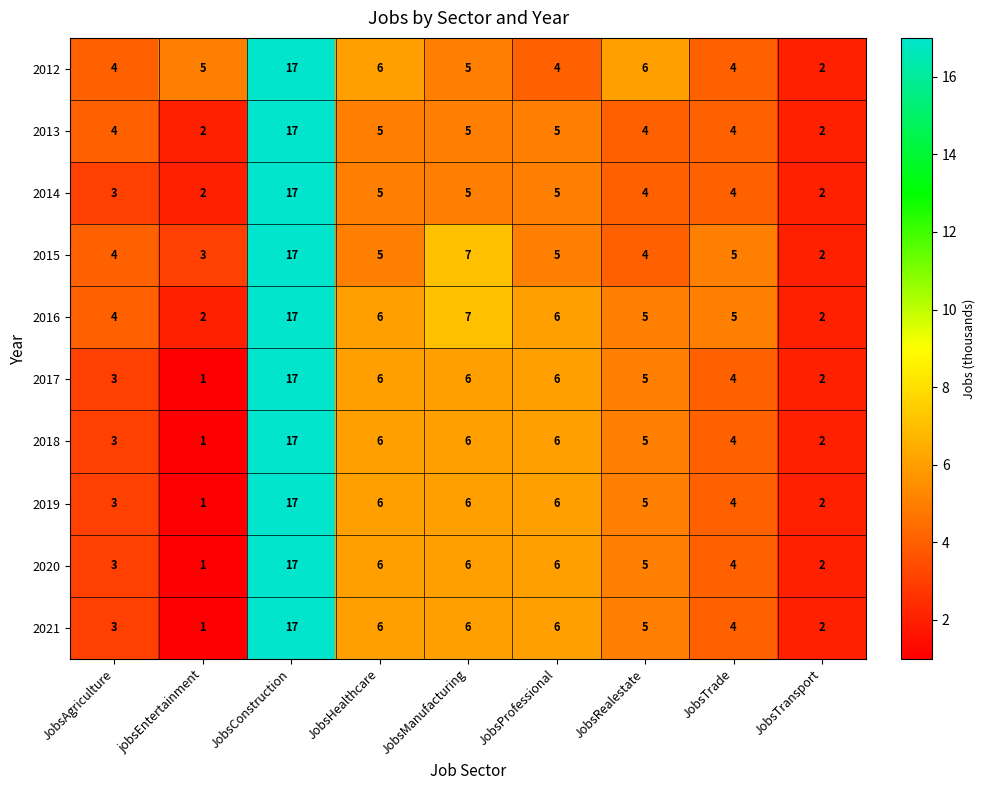

At which label does 2012 reach its peak?

JobsConstruction